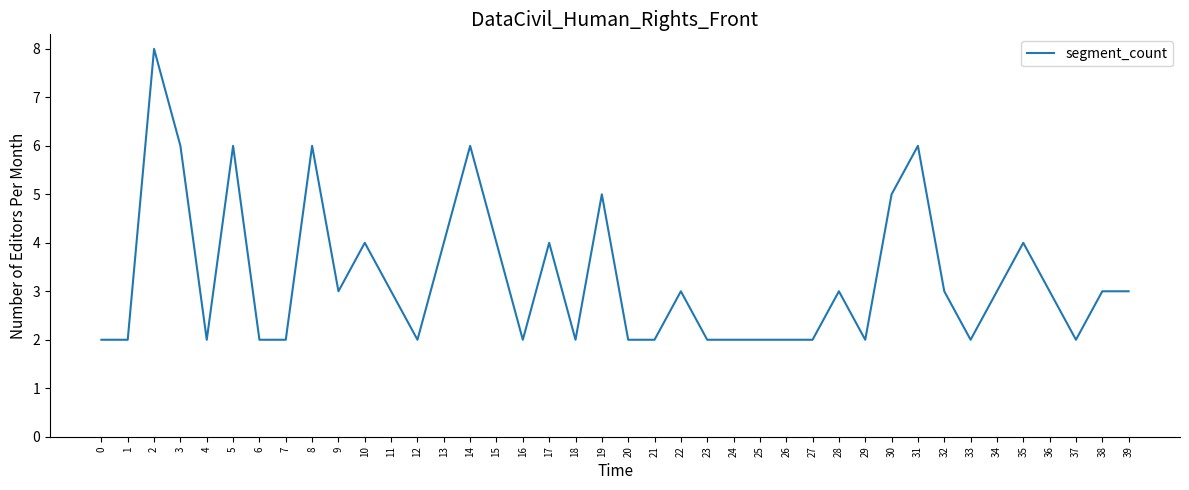

At which label does the data first exceed 3?

2